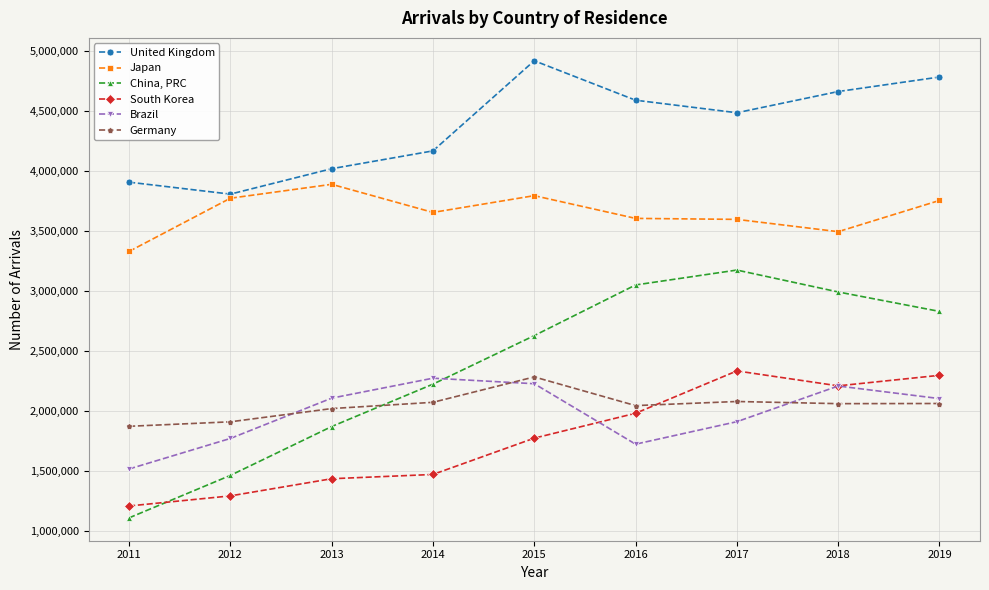

What is the difference between the maximum and minimum values in the China, PRC series?

2061628